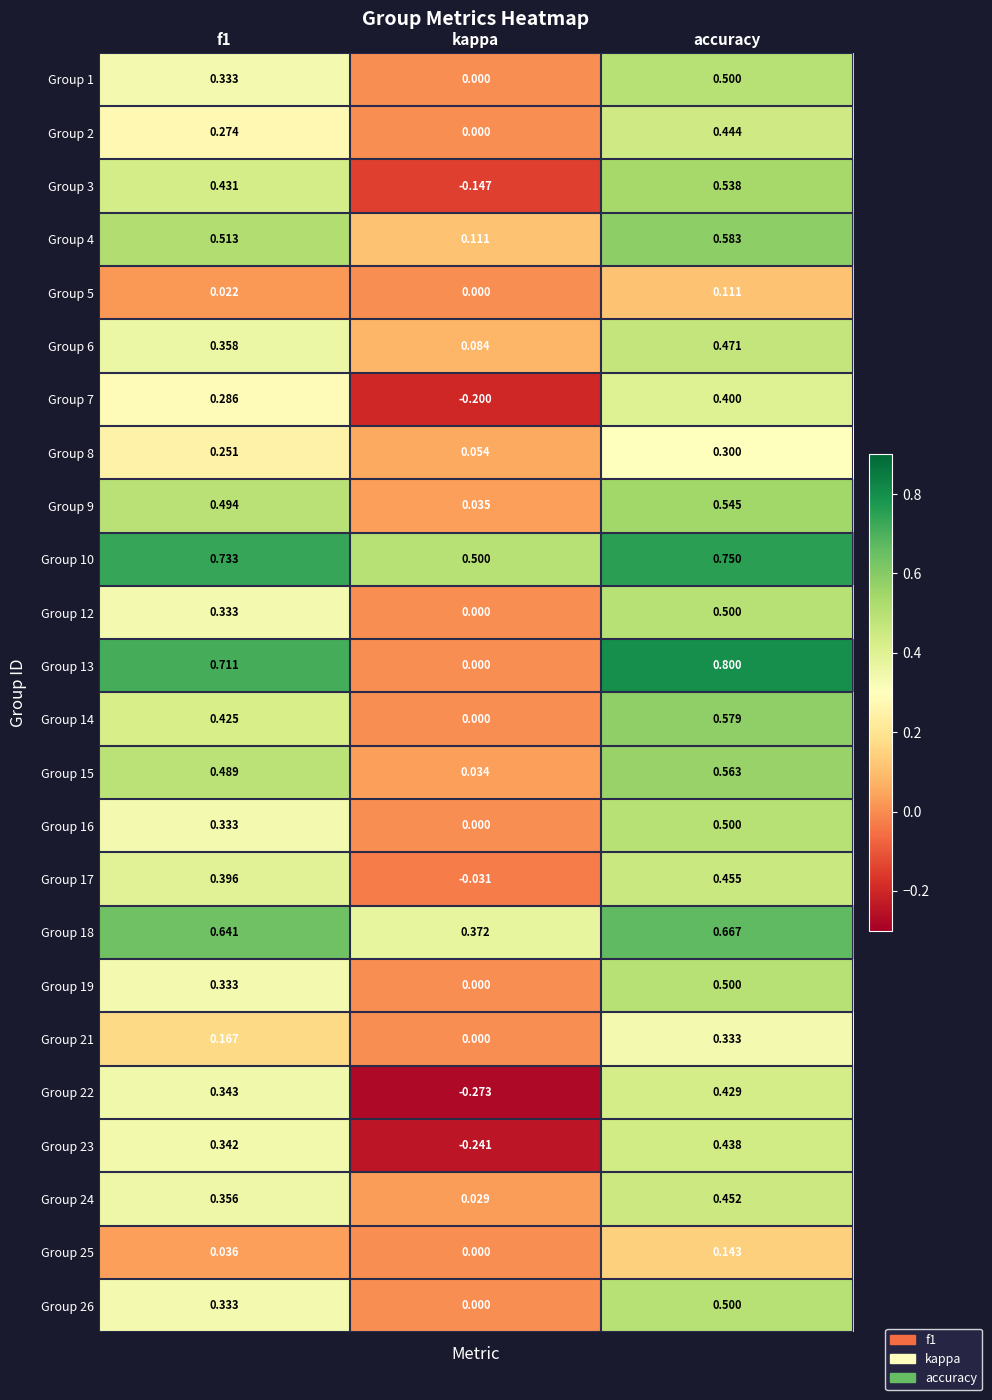

Where is Group 3 nearest to the value 0?

kappa